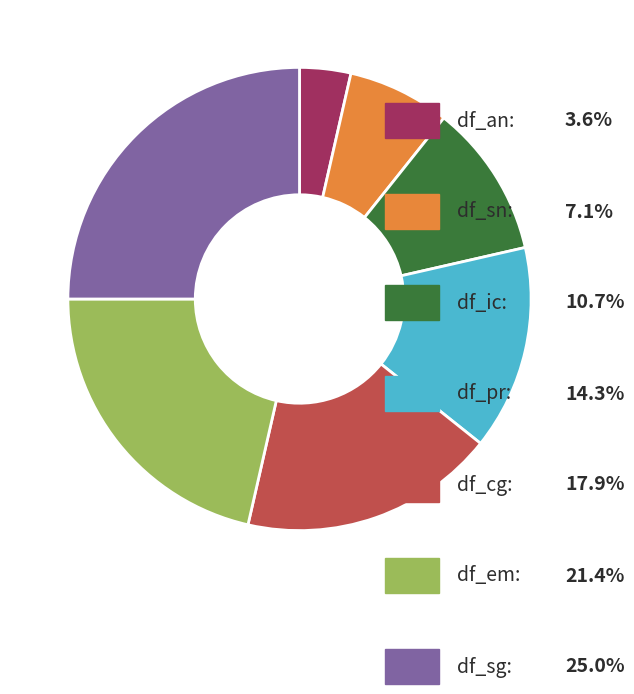

Is there any slice that represents more than half of the pie?

No